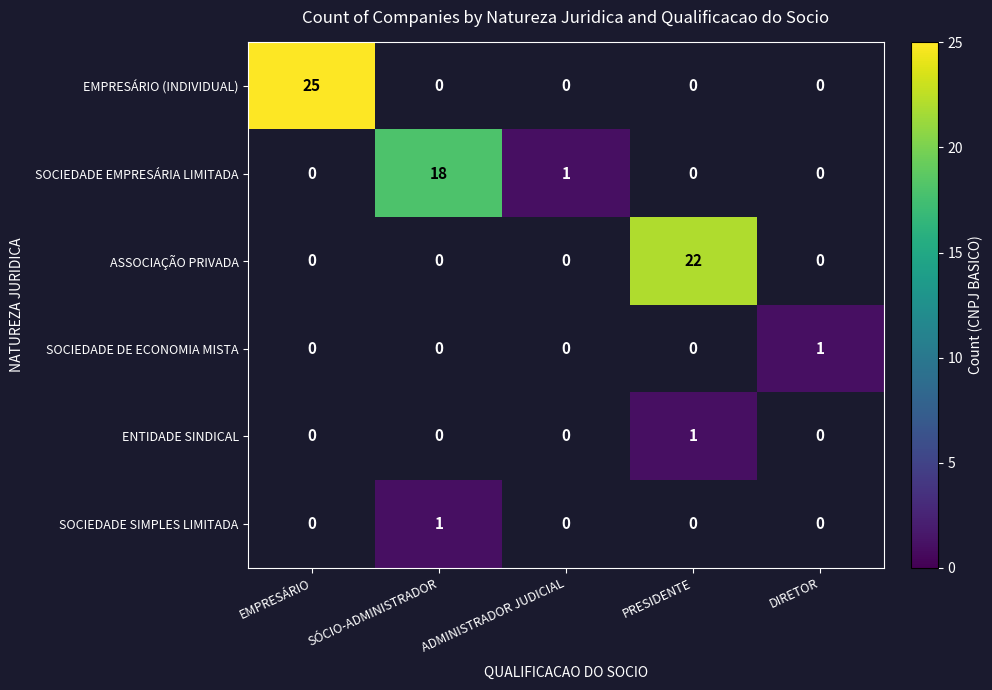

The value of SOCIEDADE SIMPLES LIMITADA at SÓCIO-ADMINISTRADOR is 1. True or false?

True